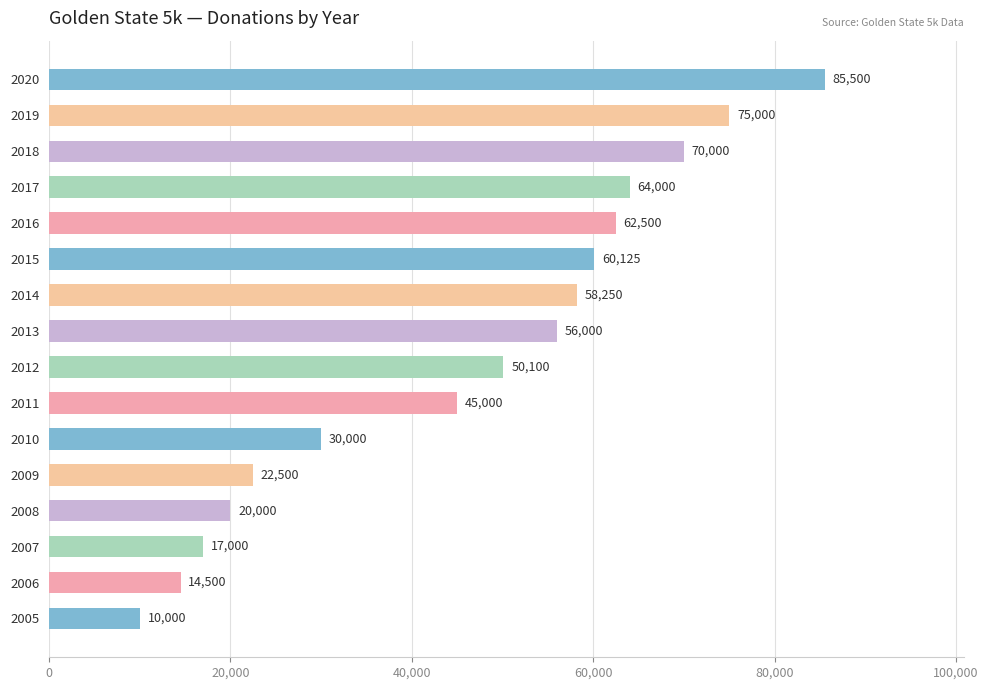

How many categories are shown in the chart?

16